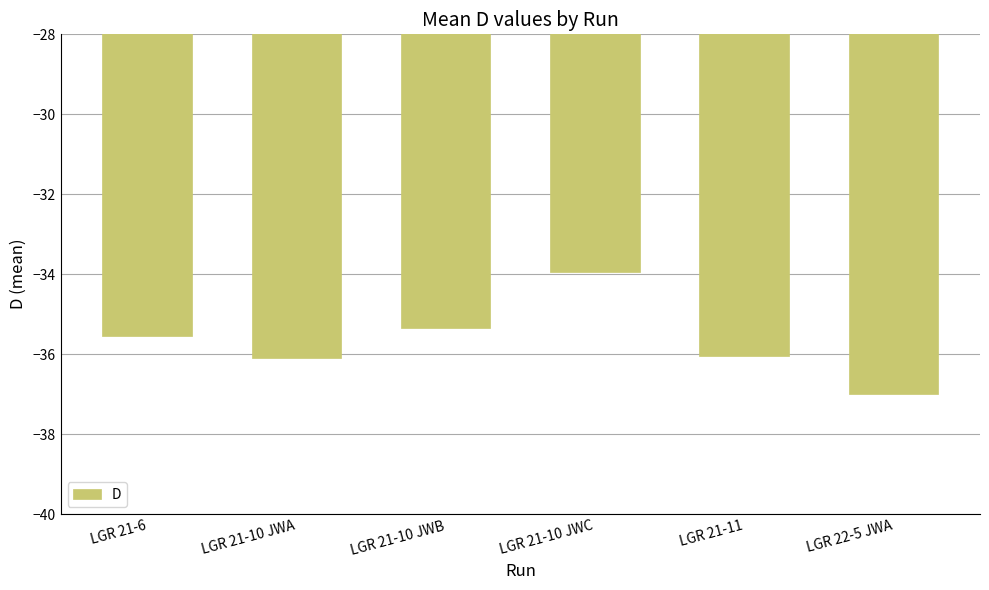

Reading left to right, transcribe all the data shown in this chart.

-35.5	-36.1	-35.3	-33.9	-36.0	-37.0